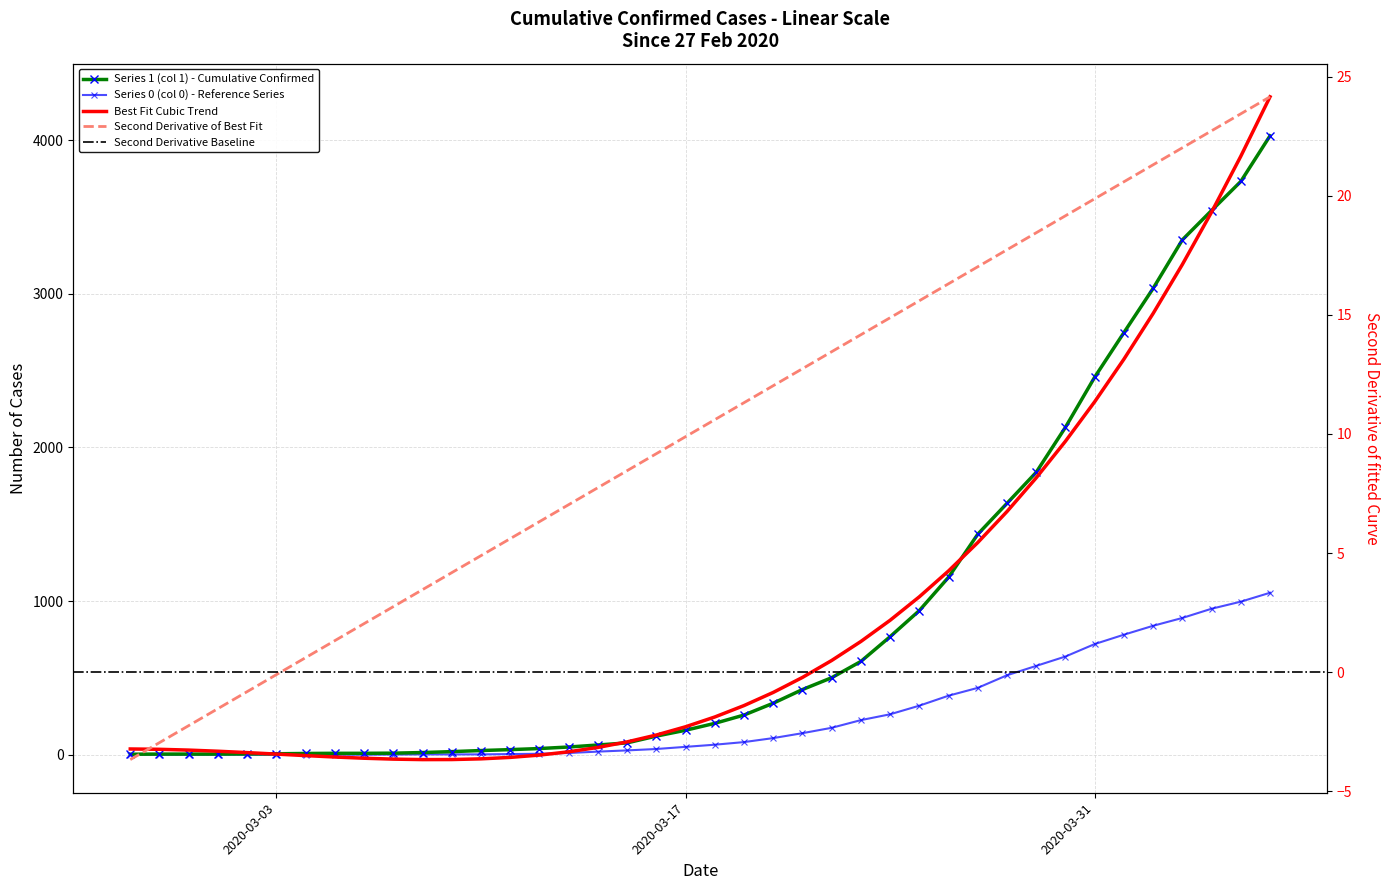

Which series has the largest range (max minus min)?

Series 1 (col 1)